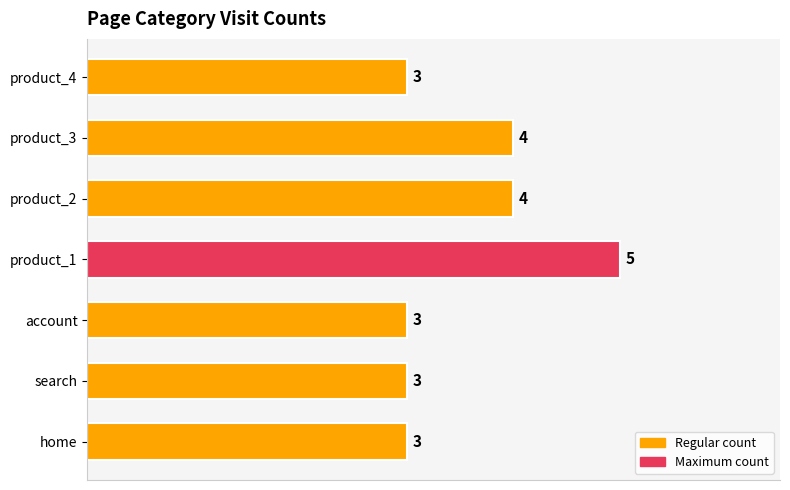

What is the smallest value displayed?

3